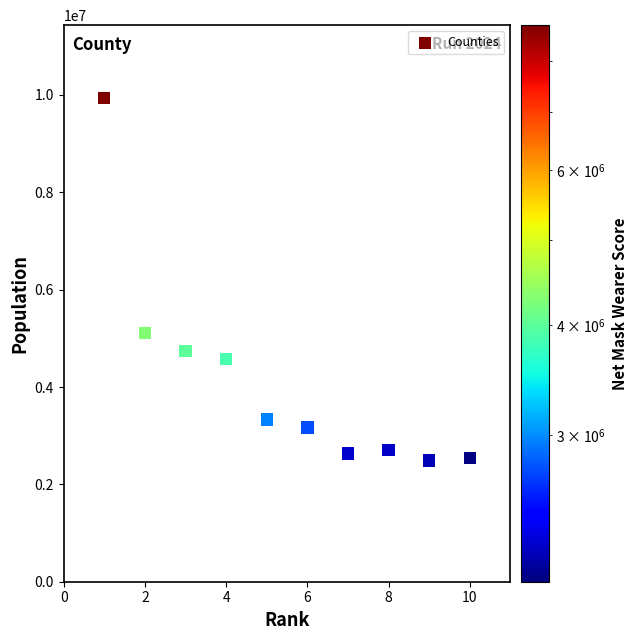

What Y value in the scatter plot is closest to 6216117?

5108284